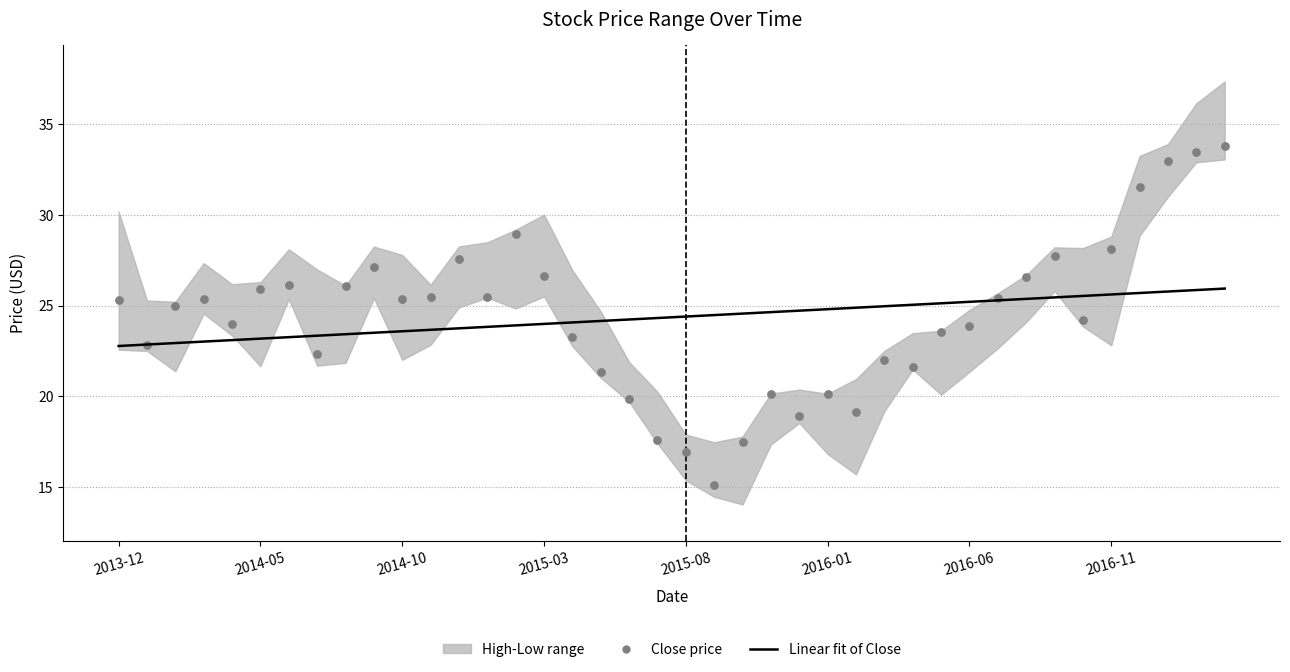

At which category is the sum across all series the highest?

39